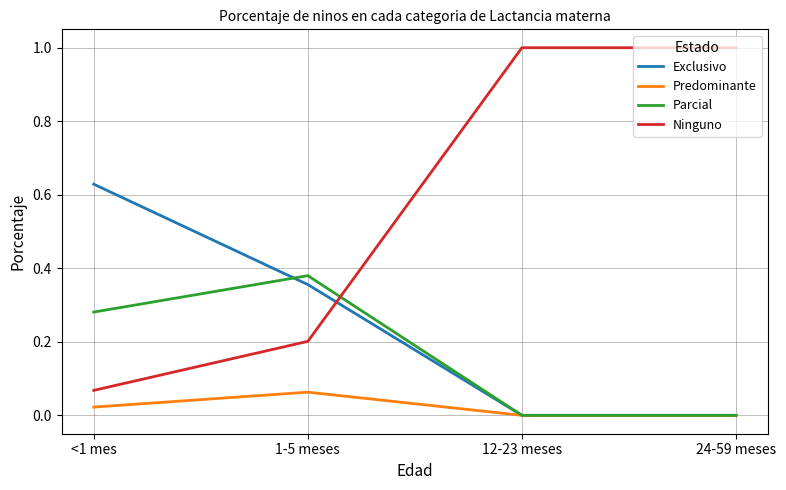

Which category has the highest value in the Exclusivo series?

<1 mes